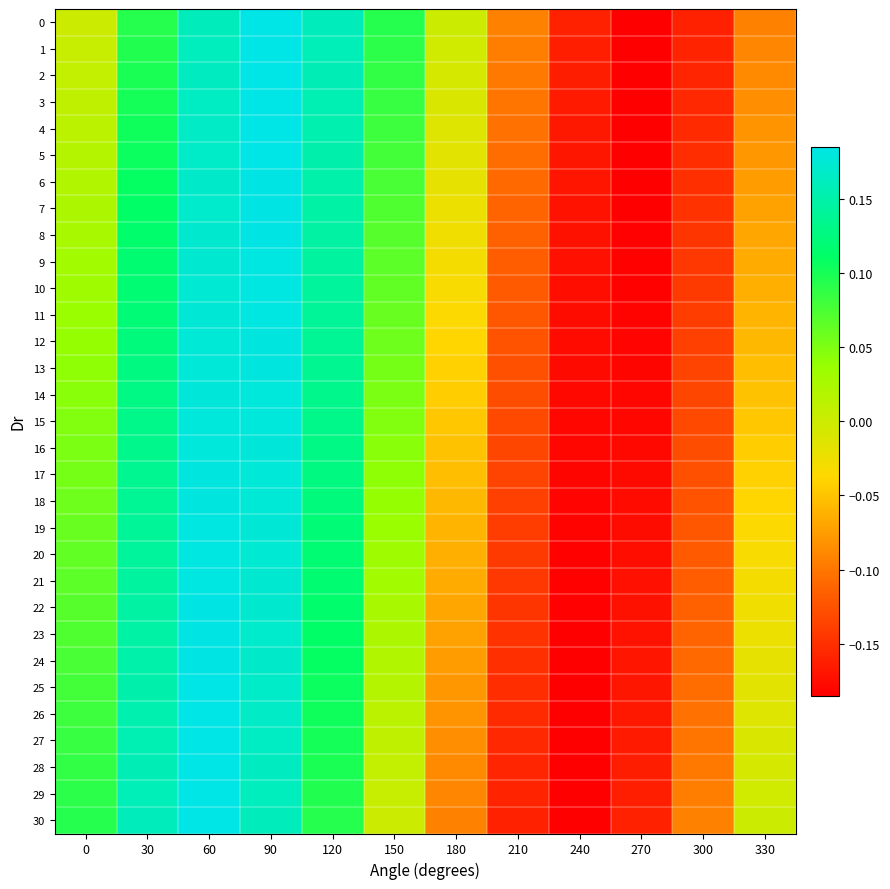

What is the smallest value displayed?

-0.2